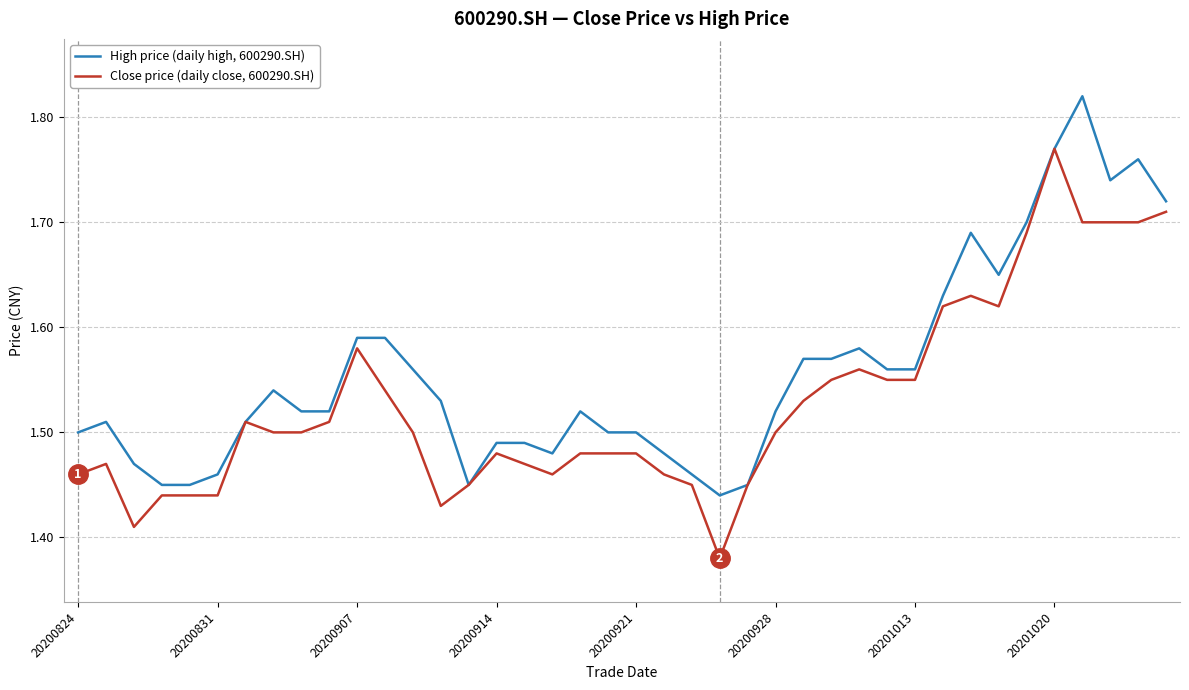

Which series has the largest total across all categories?

High price (daily high, 600290.SH)